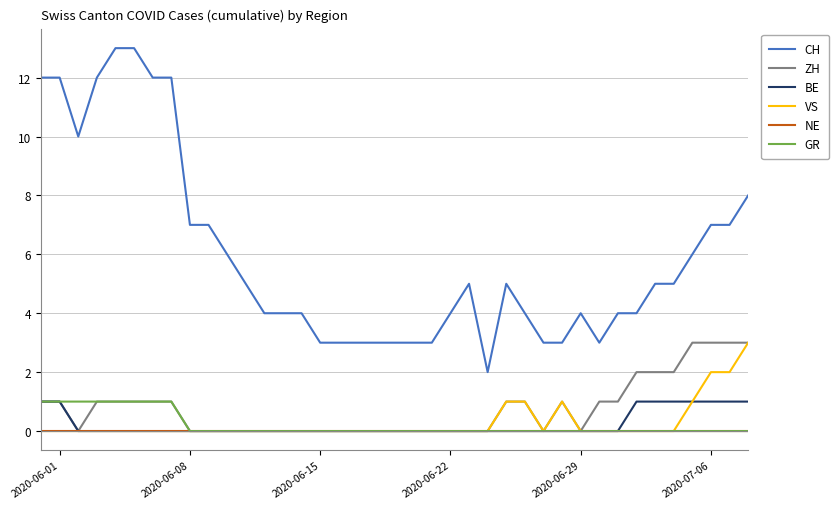

Which series has the largest total across all categories?

CH